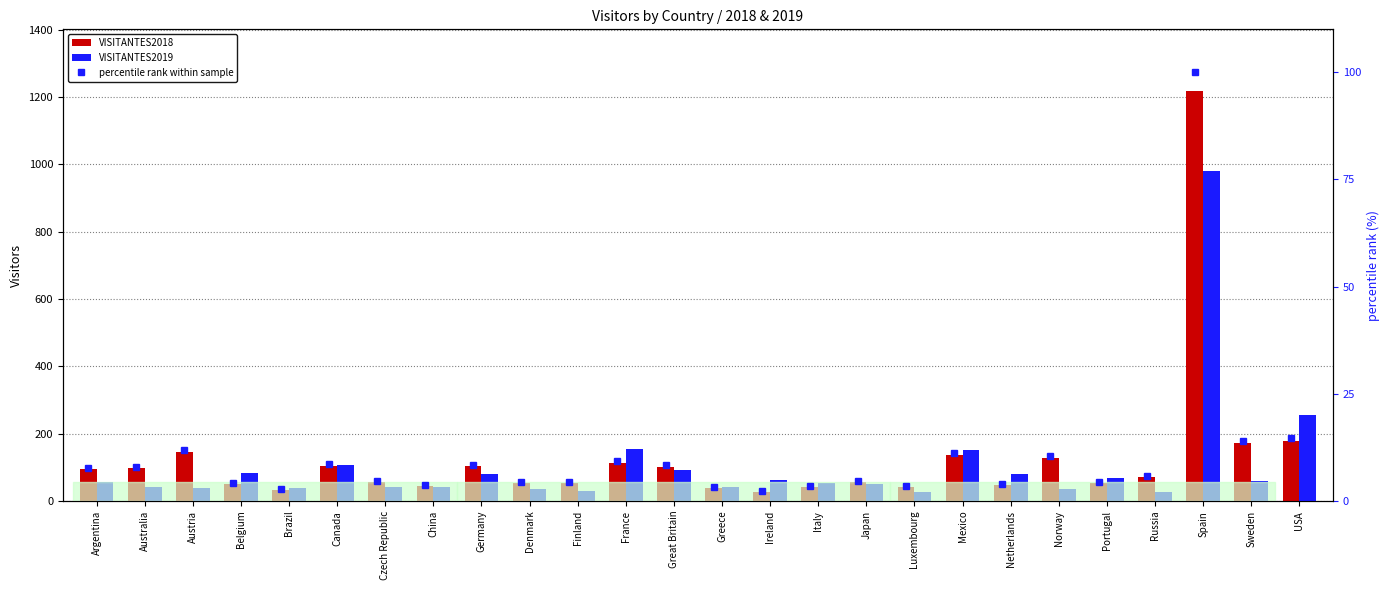

How many data points does each series have?

26